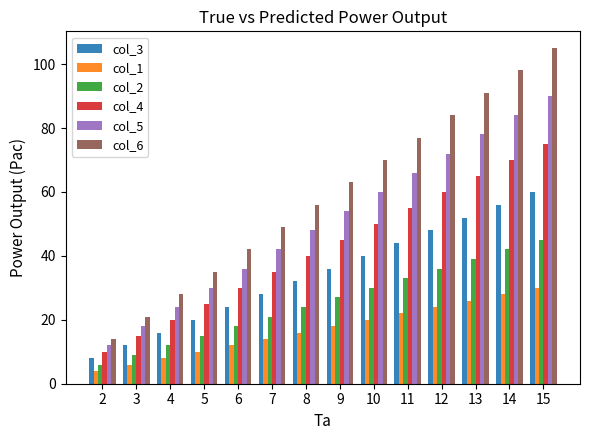

Rank the categories by col_2 value from highest to lowest.

15, 14, 13, 12, 11, 10, 9, 8, 7, 6, 5, 4, 3, 2